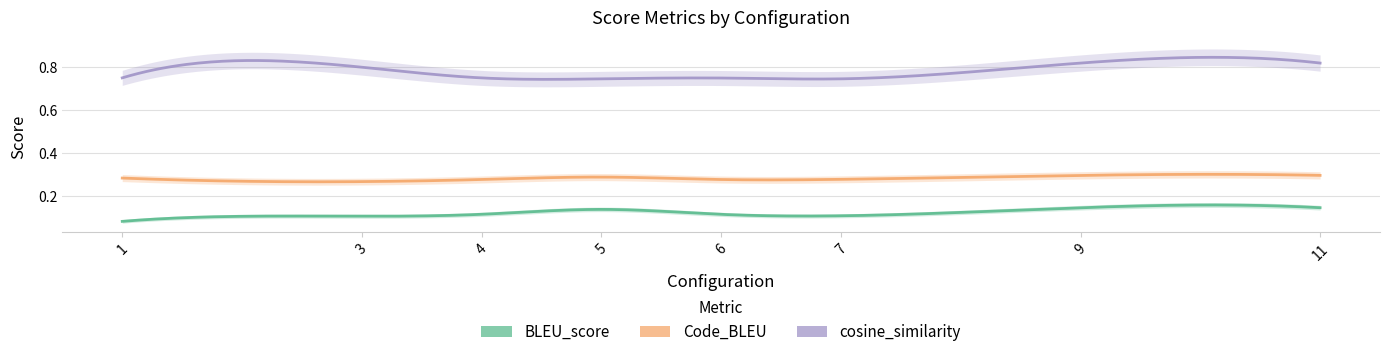

Where is the first local maximum for cosine_similarity?

3